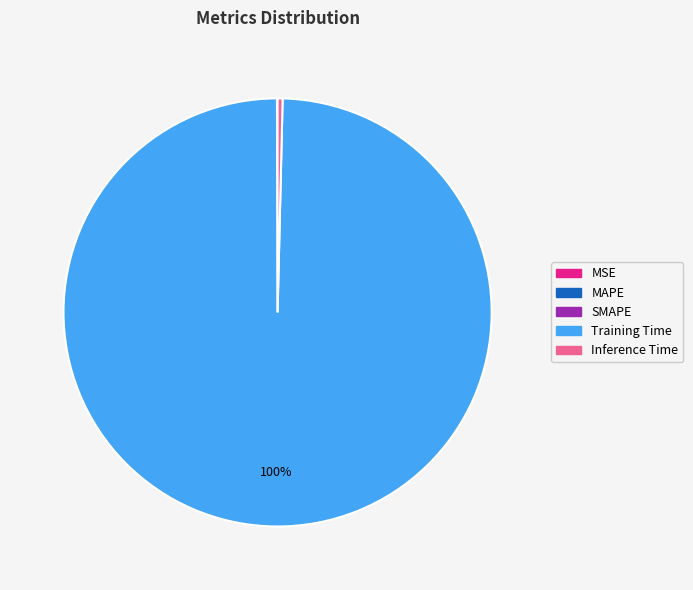

Is there a majority slice in this chart?

Yes